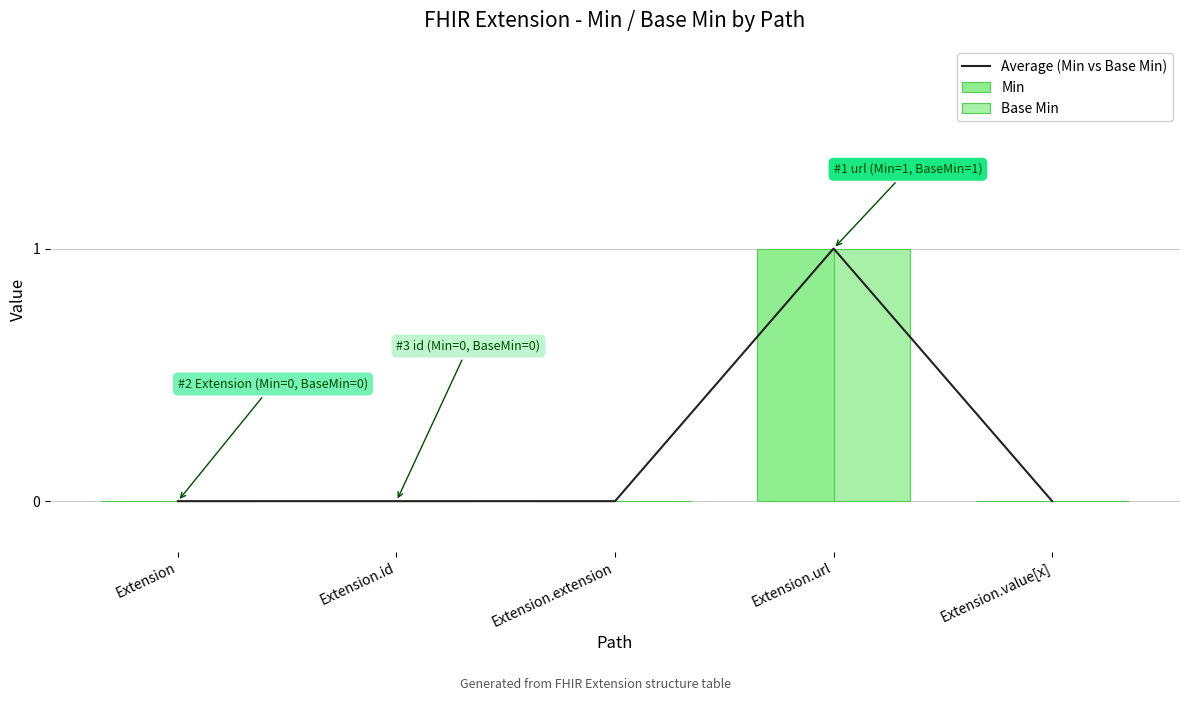

At which category is the sum across all series the highest?

Extension.url